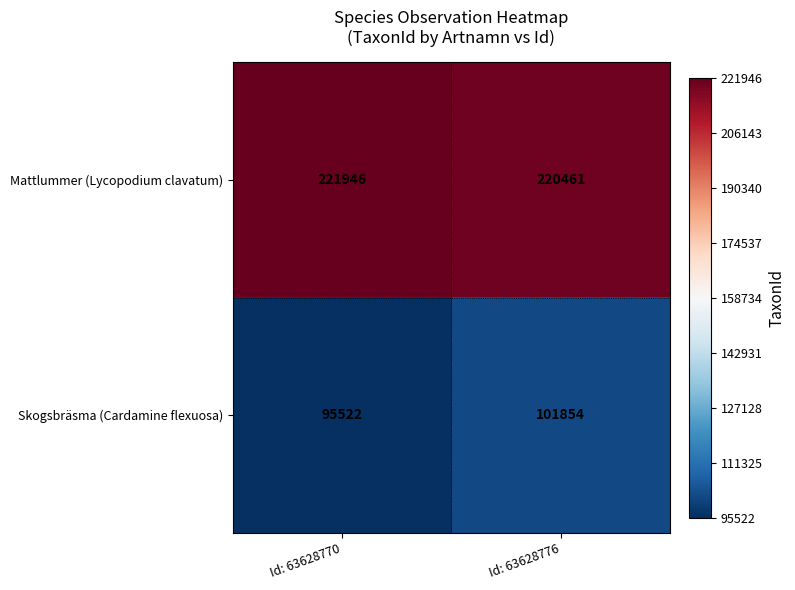

Reading left to right, list all the values displayed in this chart.

Mattlummer (Lycopodium clavatum): 221946	220461
Skogsbräsma (Cardamine flexuosa): 95522	101854